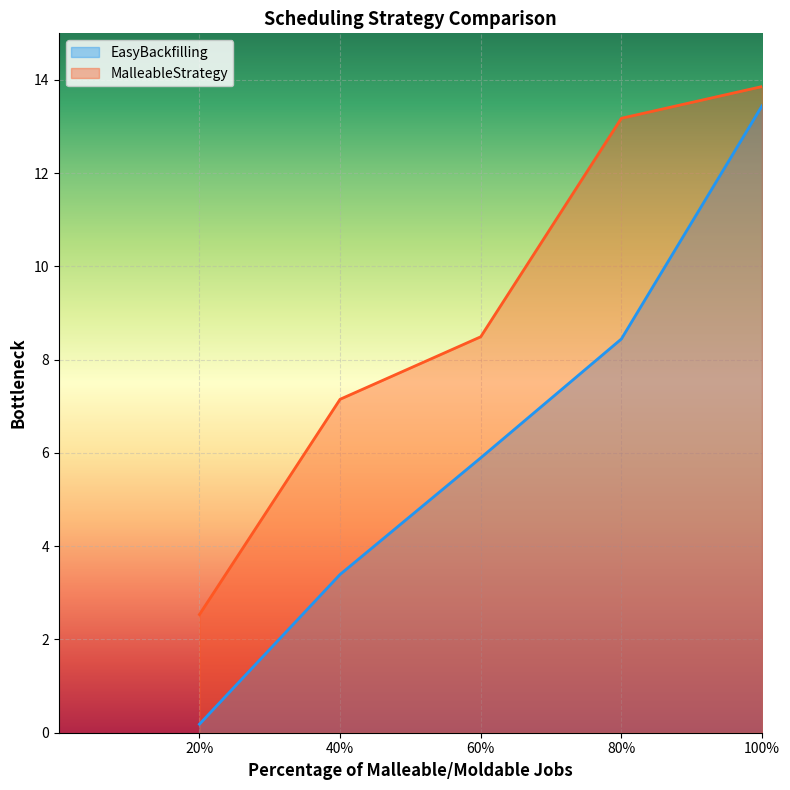

Which series has the widest spread of values?

EasyBackfilling